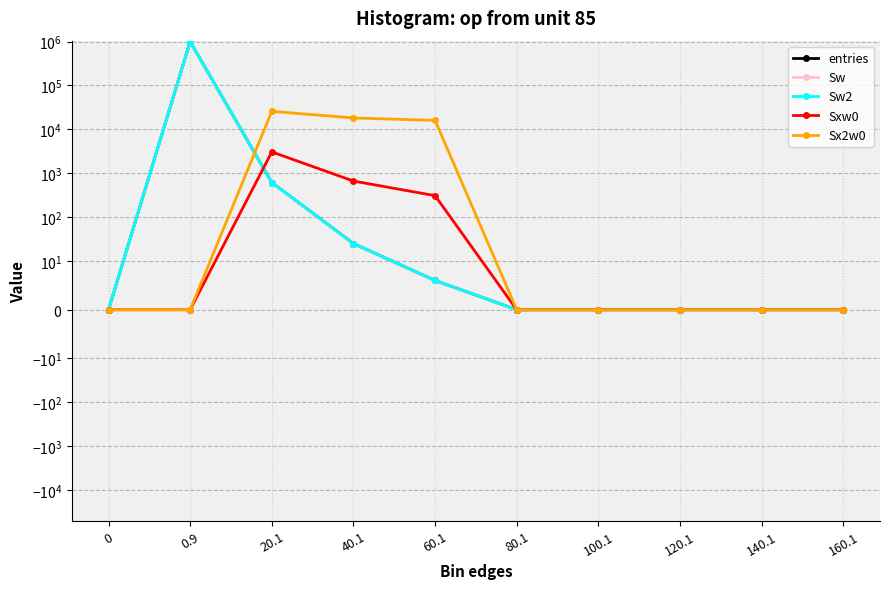

What are all the series names shown in the legend?

entries, Sw, Sw2, Sxw0, Sx2w0